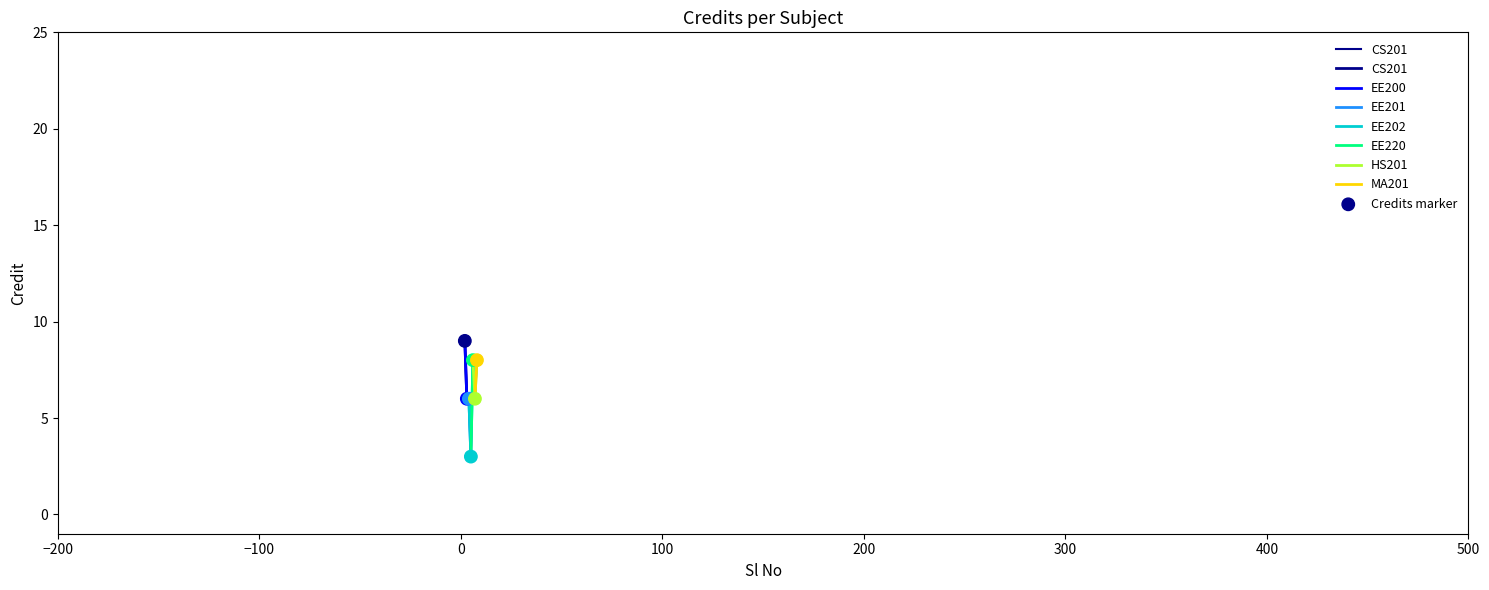

Approximately how many times larger is the value at 5 compared to 8?

0.4